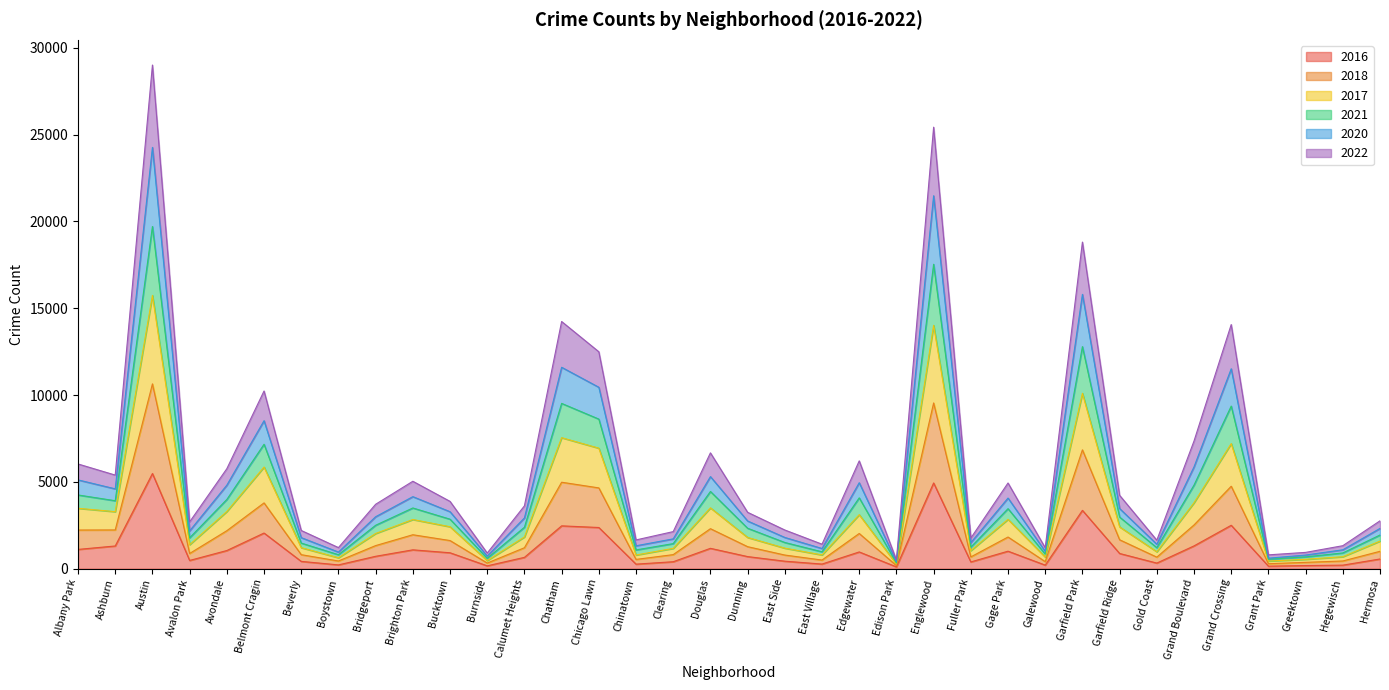

What is the total value across all series at Belmont Cragin?

10235